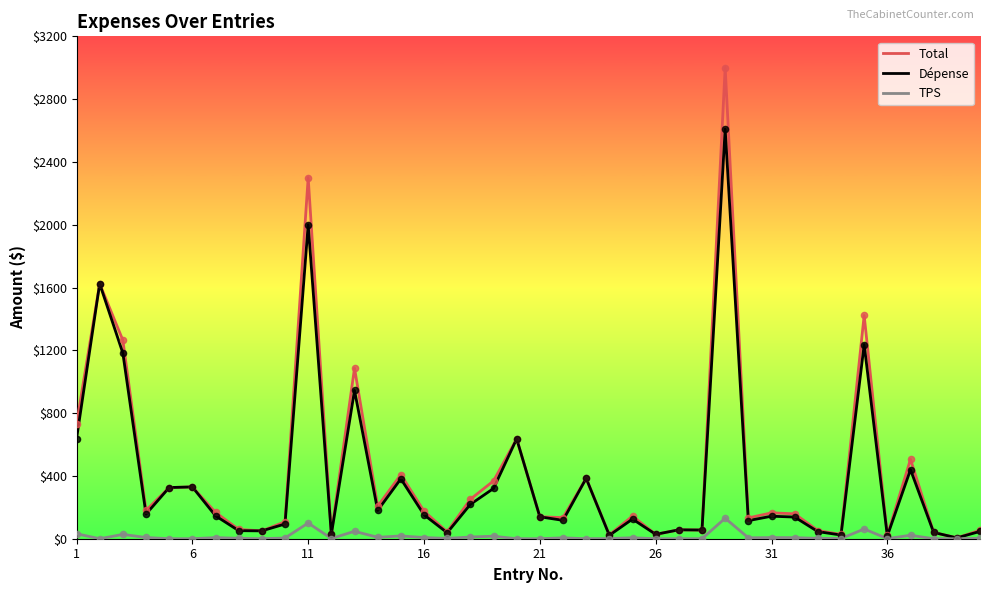

Which series has the largest range (max minus min)?

Total